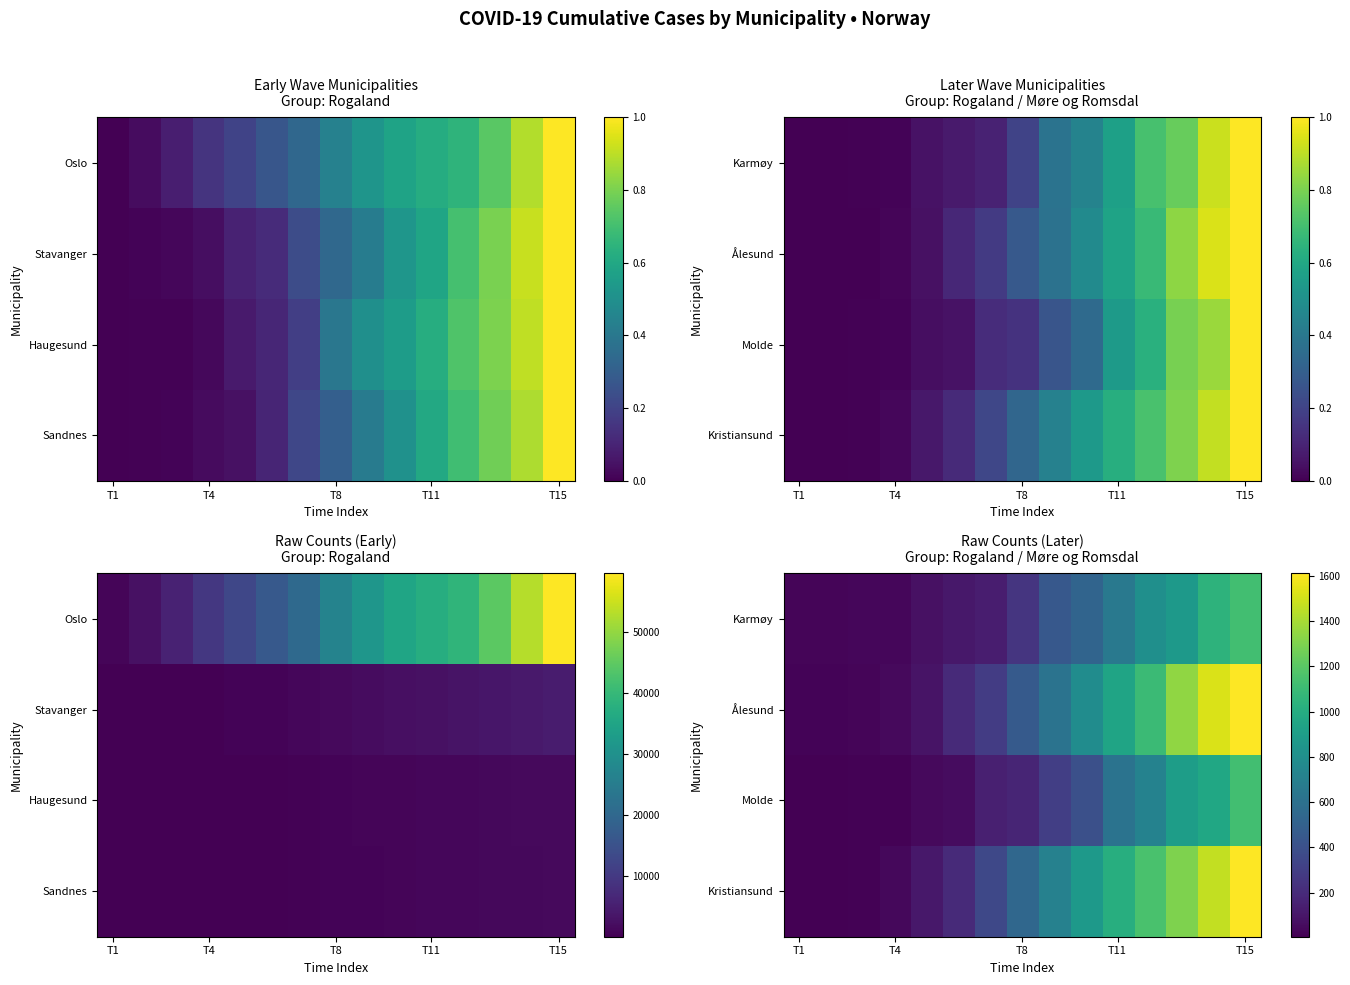

What is the difference between the highest and lowest values at 6?

217